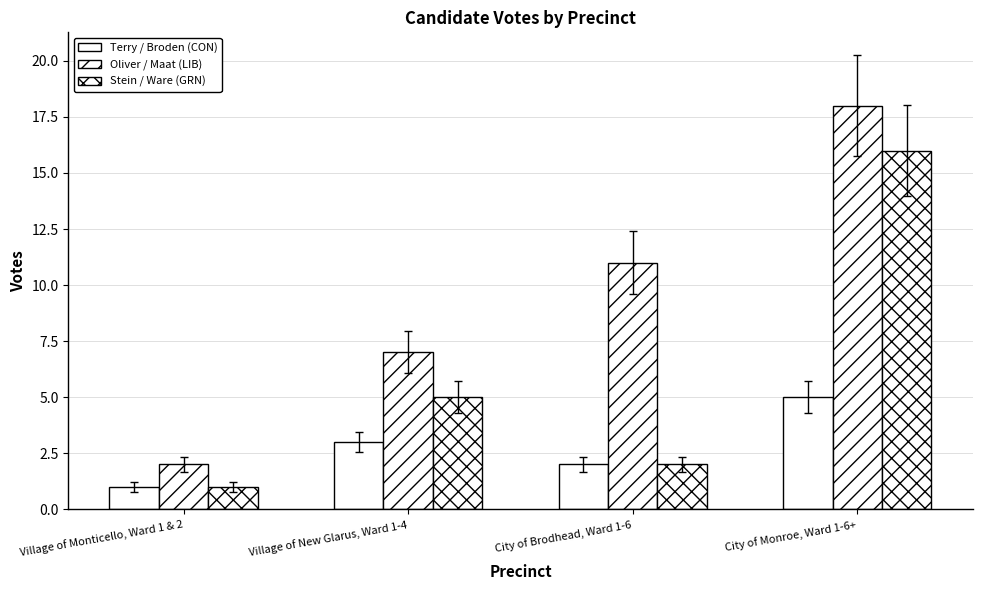

What position from the left is Village of New Glarus, Ward 1-4?

2